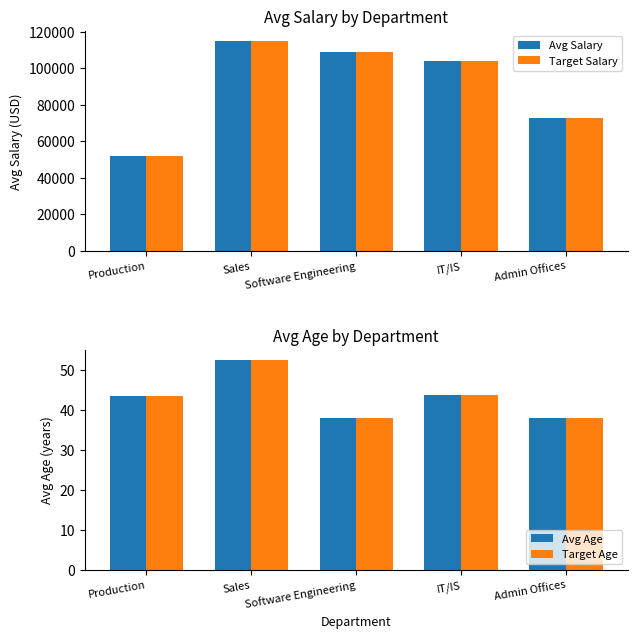

Are the bars grouped side by side (vs. stacked)?

Yes